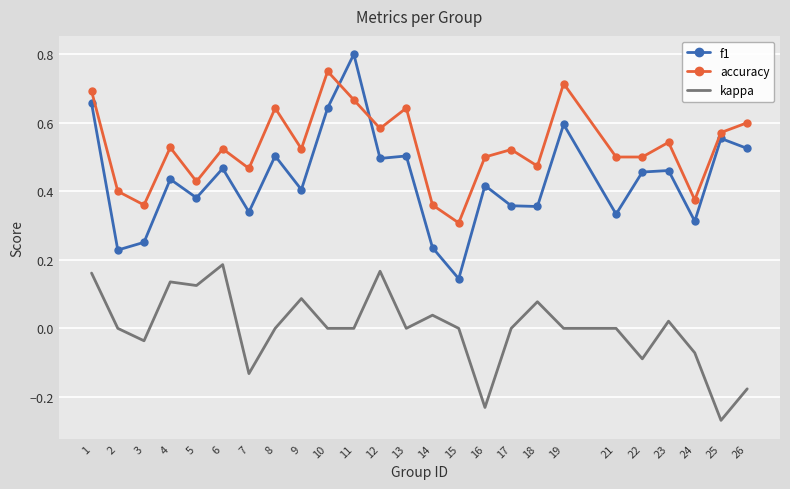

The value of f1 at 21 is 0.2. True or false?

False